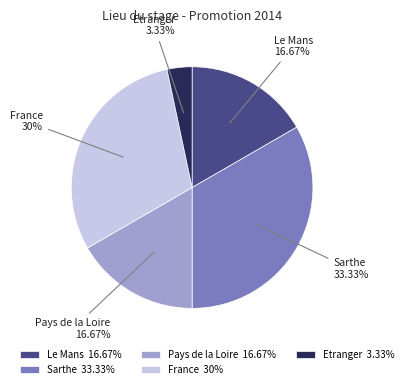

To the nearest percent, what is the average slice percentage?

20%